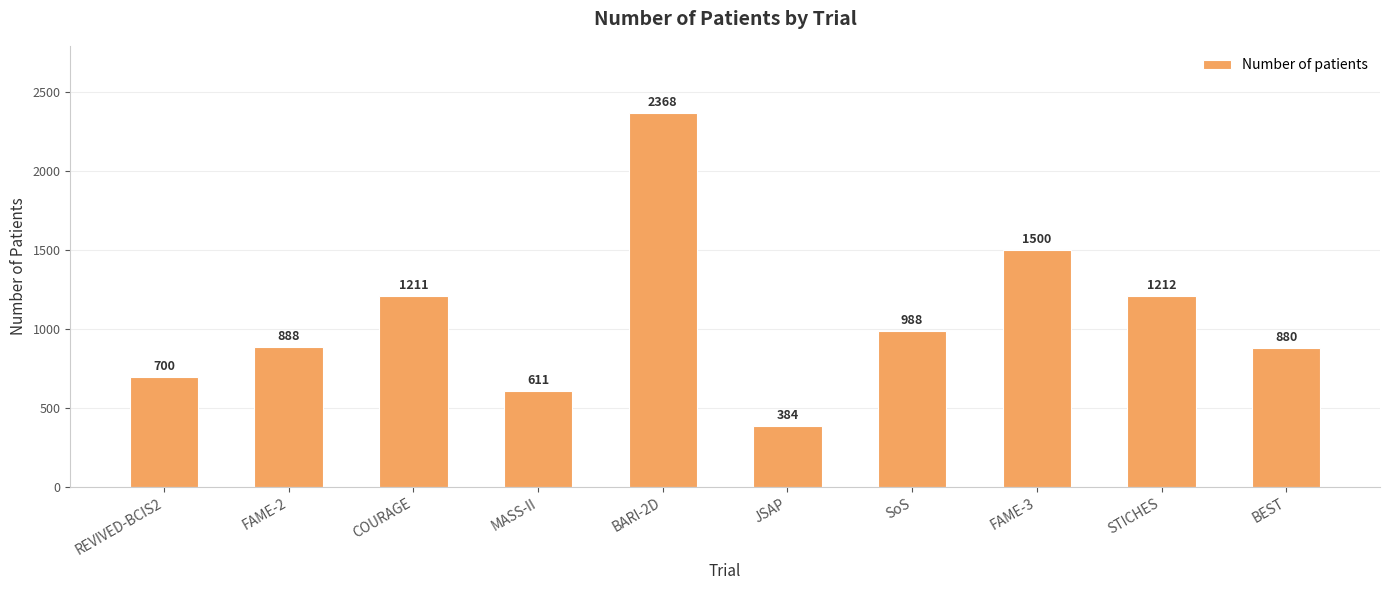

Count the number of categories in the chart.

10